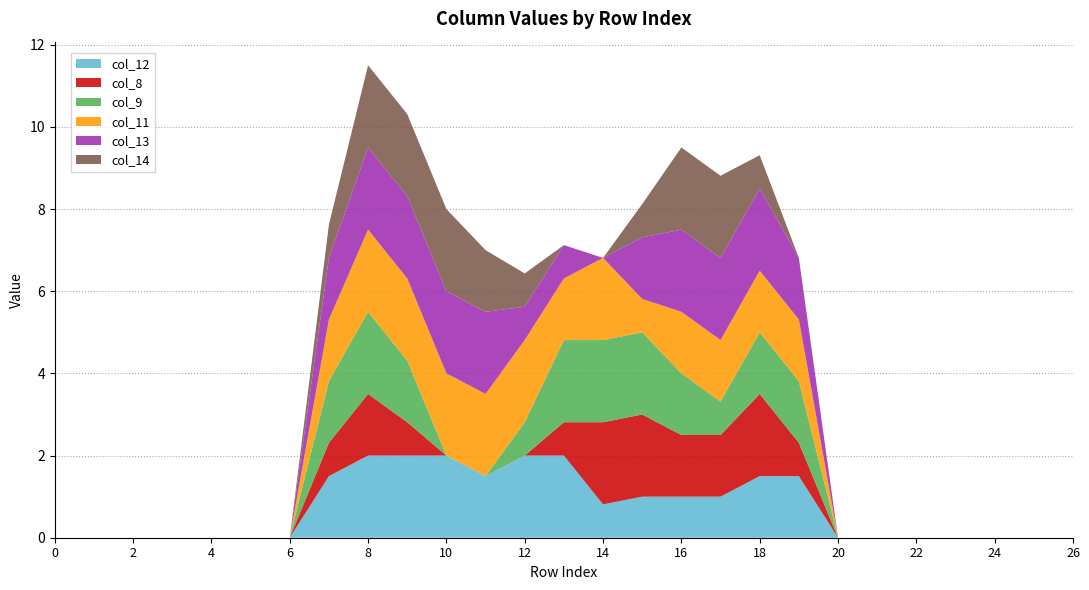

Reading right to left, extract all data points from this chart.

col_12: 0.0	0.0	0.0	0.0	0.0	0.0	0.0	1.5	1.5	1.0	1.0	1.0	0.8	2.0	2.0	1.5	2.0	2.0	2.0	1.5	0.0	0.0	0.0	0.0	0.0	0.0	0.0
col_8: 0.0	0.0	0.0	0.0	0.0	0.0	0.0	0.8	2.0	1.5	1.5	2.0	2.0	0.8	0.0	0.0	0.0	0.8	1.5	0.8	0.0	0.0	0.0	0.0	0.0	0.0	0.0
col_9: 0.0	0.0	0.0	0.0	0.0	0.0	0.0	1.5	1.5	0.8	1.5	2.0	2.0	2.0	0.8	0.0	0.0	1.5	2.0	1.5	0.0	0.0	0.0	0.0	0.0	0.0	0.0
col_11: 0.0	0.0	0.0	0.0	0.0	0.0	0.0	1.5	1.5	1.5	1.5	0.8	2.0	1.5	2.0	2.0	2.0	2.0	2.0	1.5	0.0	0.0	0.0	0.0	0.0	0.0	0.0
col_13: 0.0	0.0	0.0	0.0	0.0	0.0	0.0	1.5	2.0	2.0	2.0	1.5	0.0	0.8	0.8	2.0	2.0	2.0	2.0	1.5	0.0	0.0	0.0	0.0	0.0	0.0	0.0
col_14: 0.0	0.0	0.0	0.0	0.0	0.0	0.0	0.0	0.8	2.0	2.0	0.8	0.0	0.0	0.8	1.5	2.0	2.0	2.0	0.8	0.0	0.0	0.0	0.0	0.0	0.0	0.0